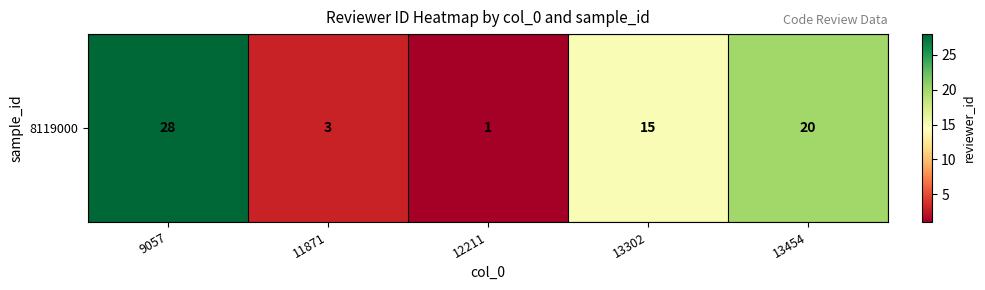

What is the difference between the second highest and second lowest values?

17